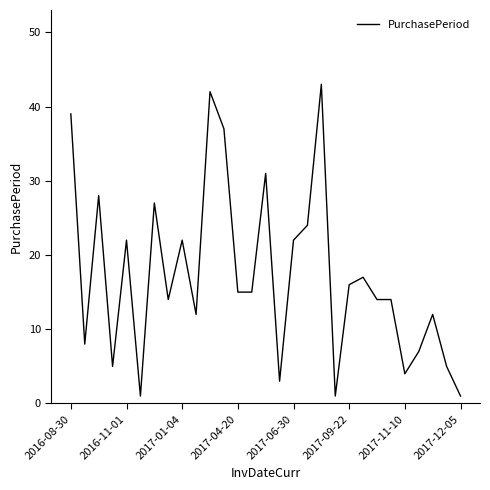

What is the difference between the maximum and minimum values?

42